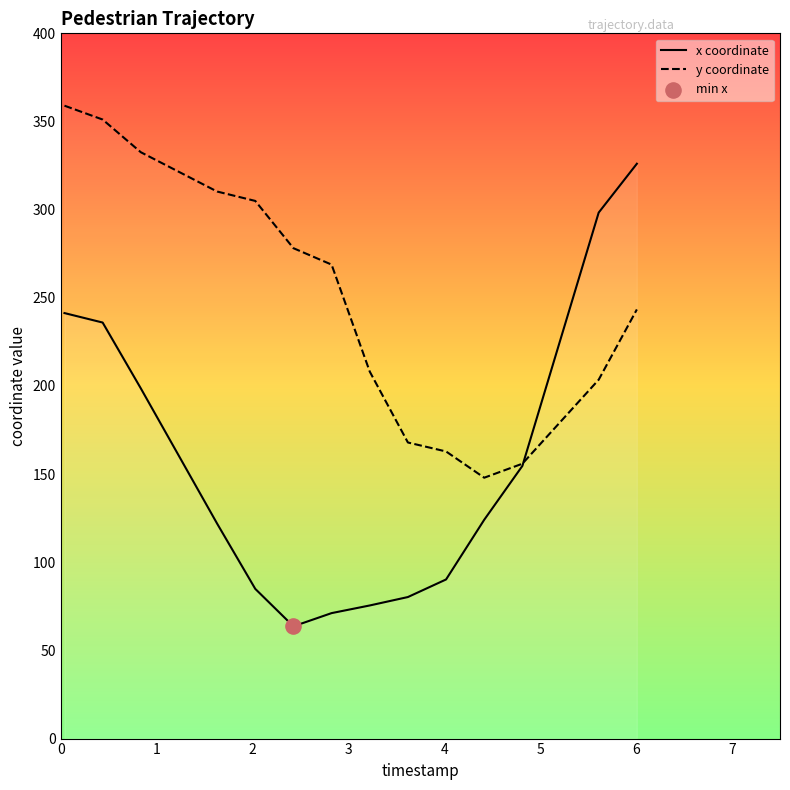

Which series has the largest total across all categories?

y coordinate